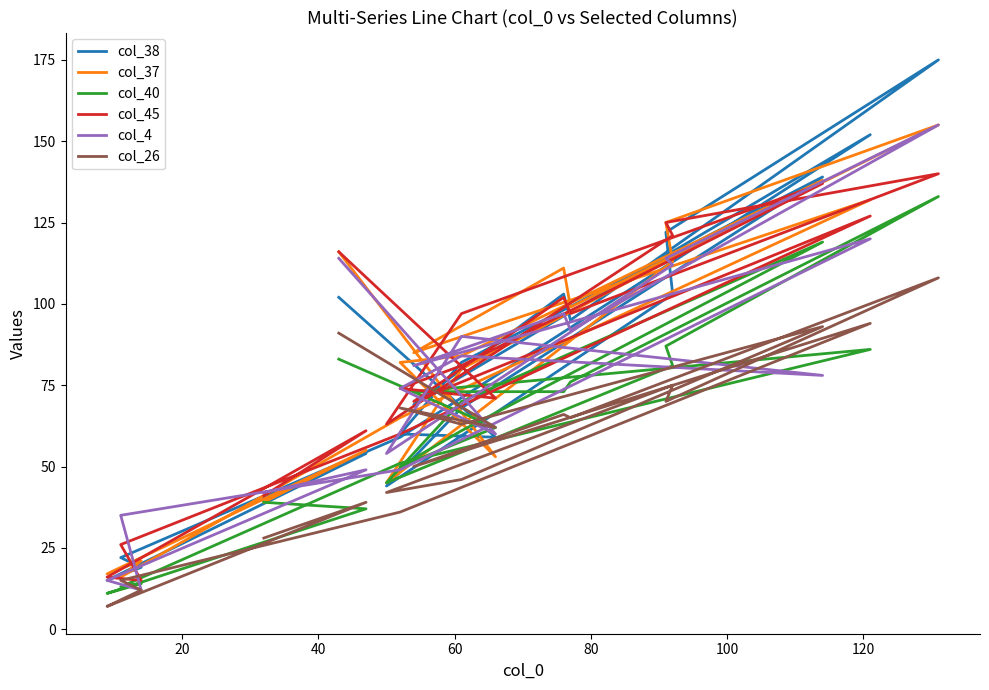

Is this an area chart (filled region under the line)?

No